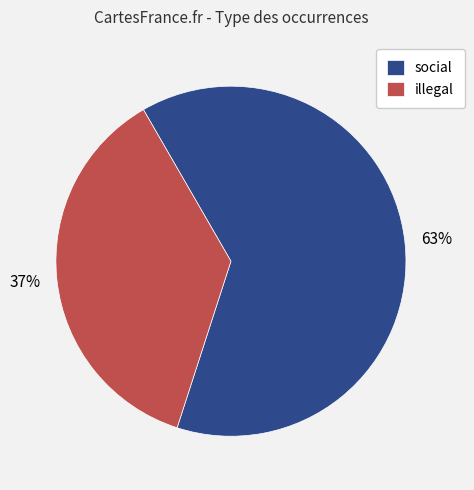

Is there any slice that represents more than half of the pie?

Yes